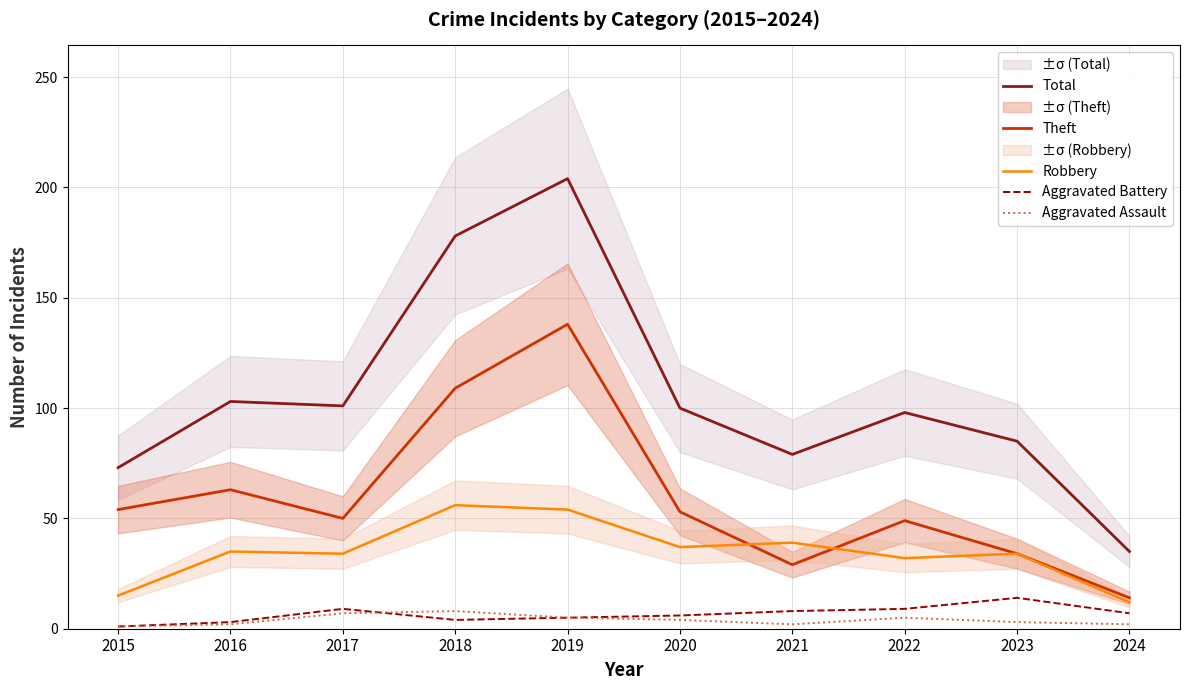

The Theft series shows 49 at 2022. True or false?

True